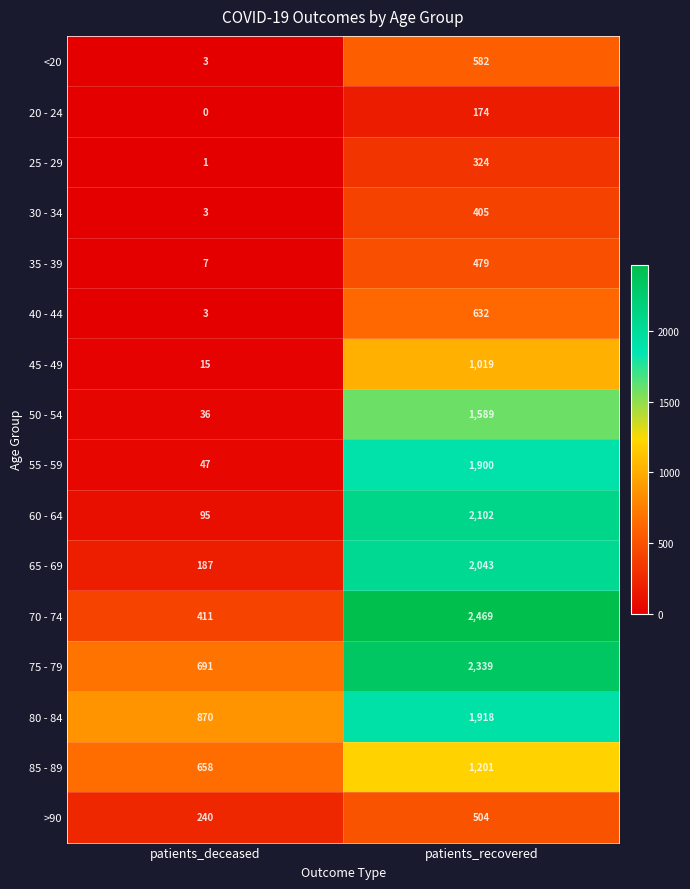

Which category has the highest value across all series?

patients_recovered